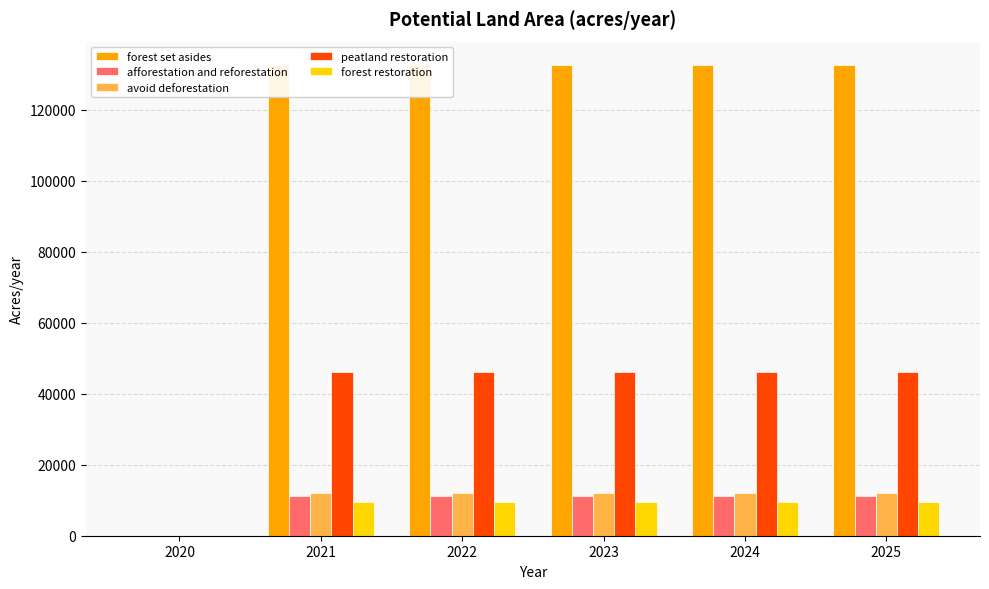

Rank the categories by forest restoration value from highest to lowest.

2021, 2022, 2023, 2024, 2025, 2020